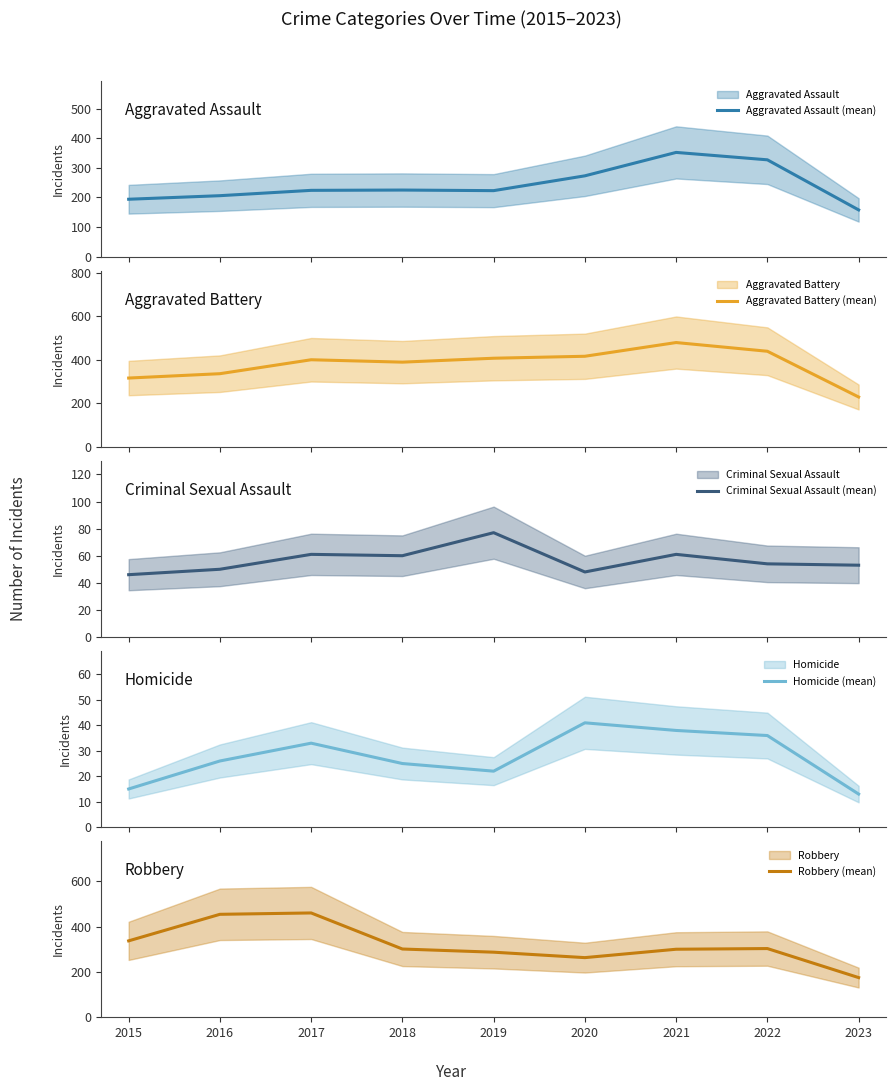

Which series changed the most between 2015 and 2016?

Robbery (mean)